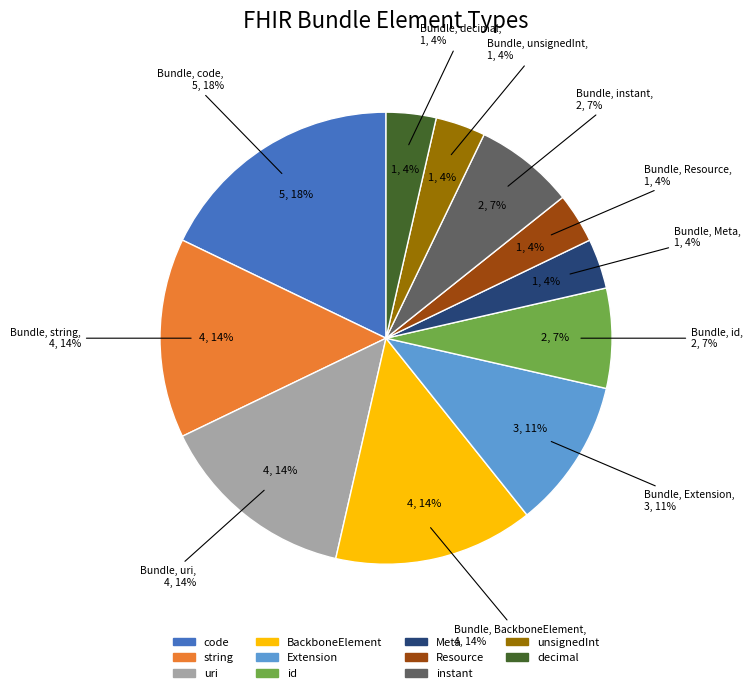

To the nearest percent, what percentage of the pie is Resource?

4%